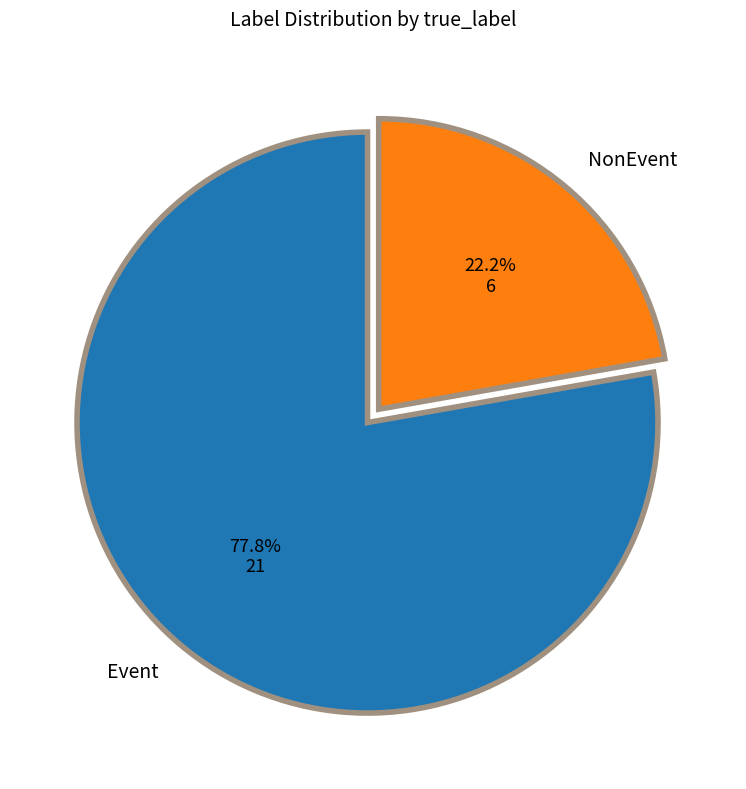

Which has a higher value, Event or NonEvent?

Event